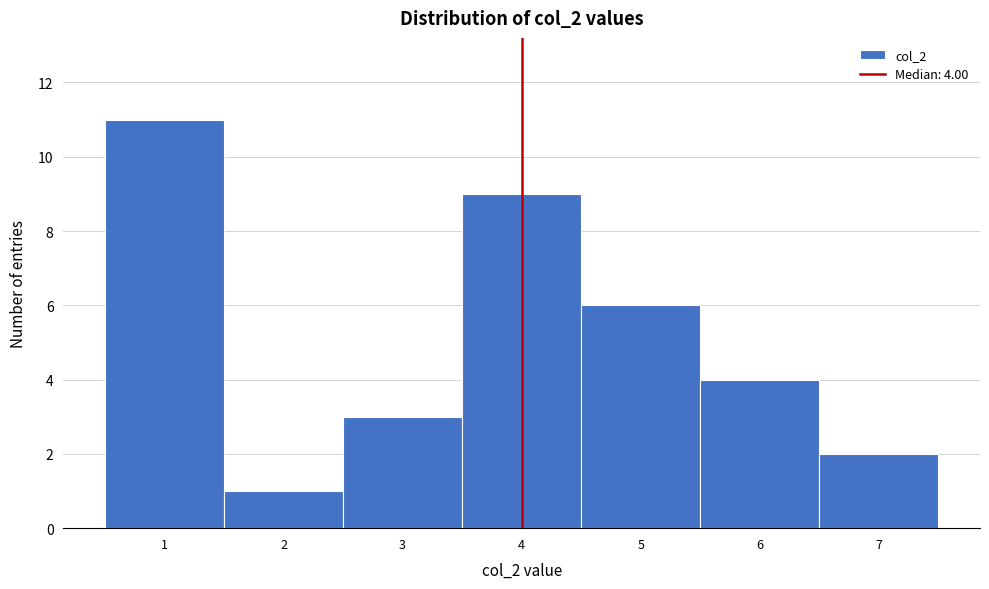

Which range on the x-axis has the tallest bar?

0.5 to 1.5